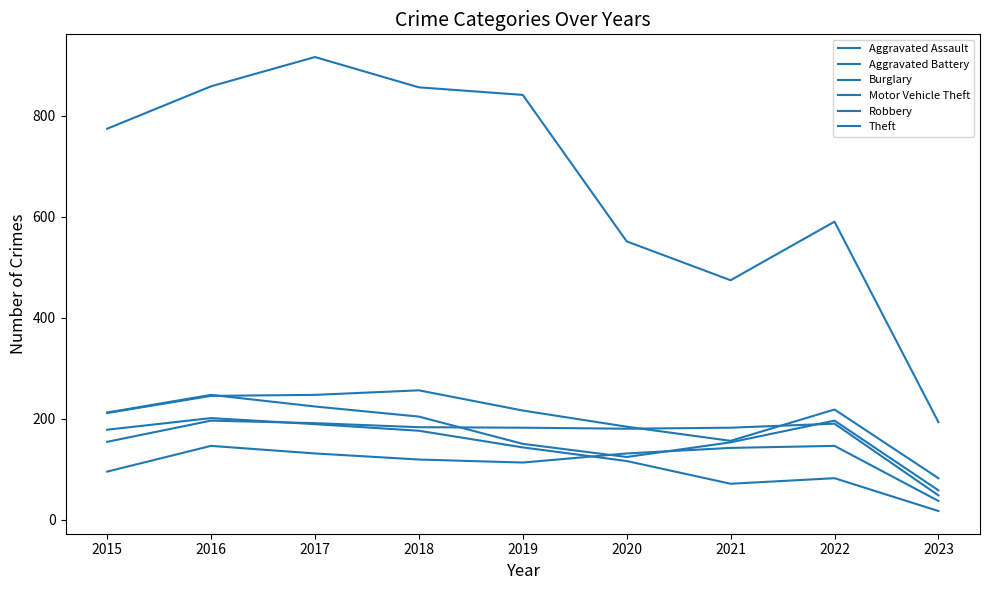

Between which two adjacent categories do Motor Vehicle Theft and Robbery first intersect?

2016 and 2017